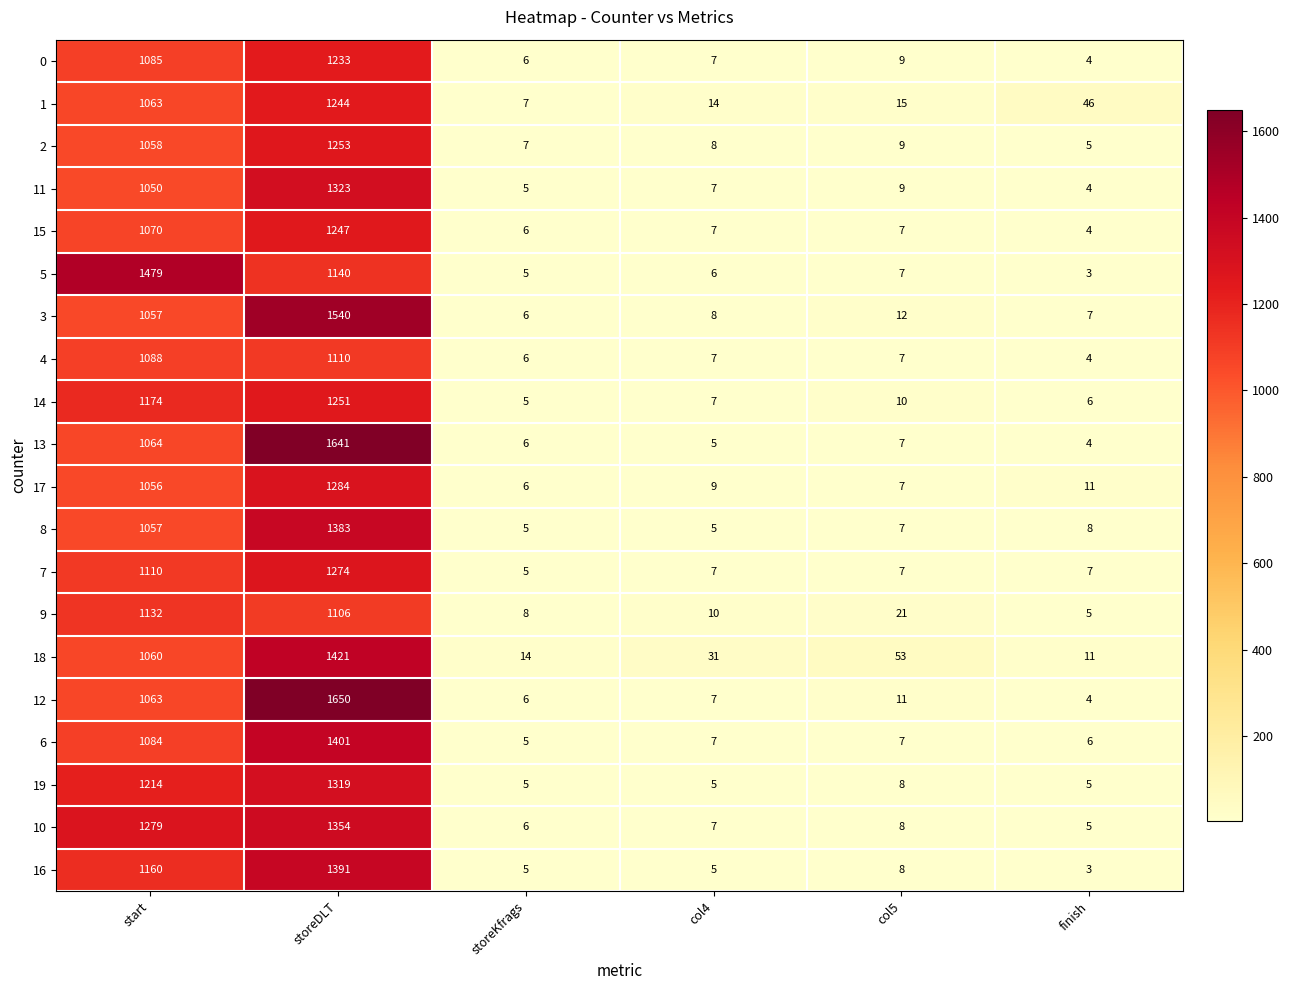

Is the value of 17 at start greater than the value of 15 at start?

No